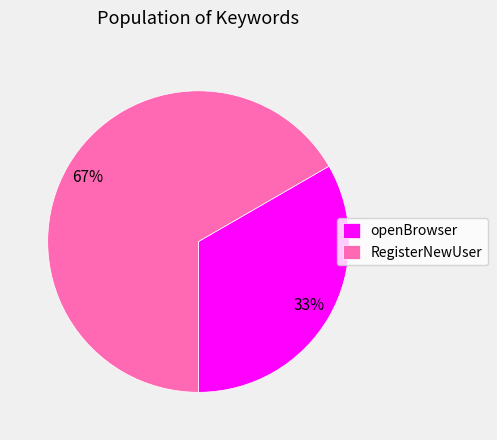

To the nearest percent, what portion does RegisterNewUser represent?

67%